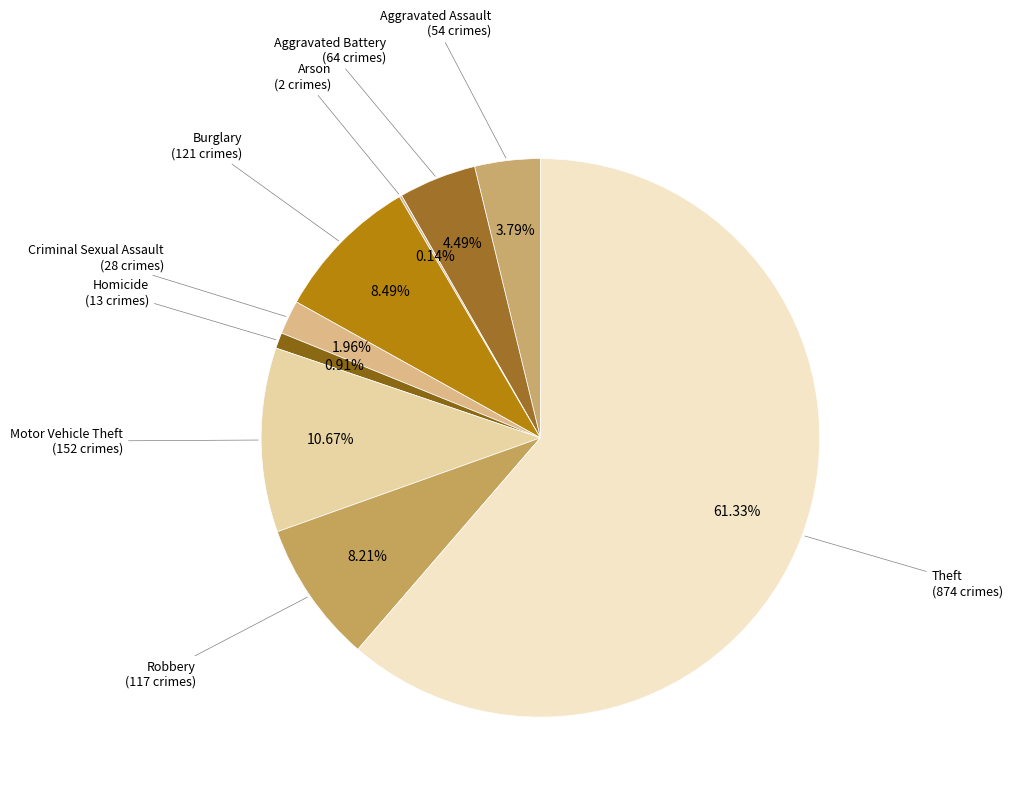

True or false: Theft accounts for 55% of the total.

False